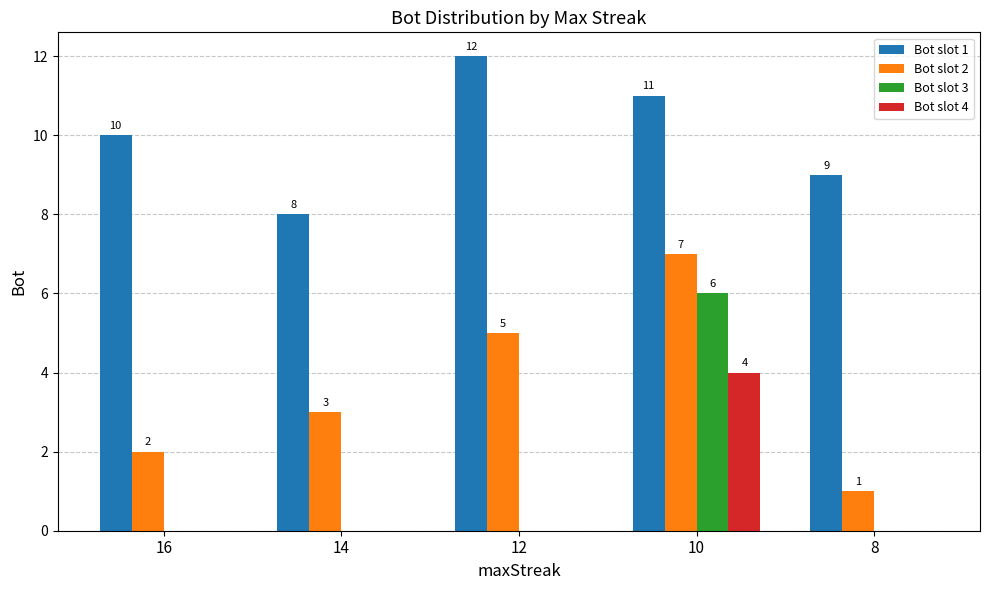

Reading right to left, list all the values displayed in this chart.

Bot slot 1: 8=9	10=11	12=12	14=8	16=10
Bot slot 2: 8=1	10=7	12=5	14=3	16=2
Bot slot 3: 8=0	10=6	12=0	14=0	16=0
Bot slot 4: 8=0	10=4	12=0	14=0	16=0